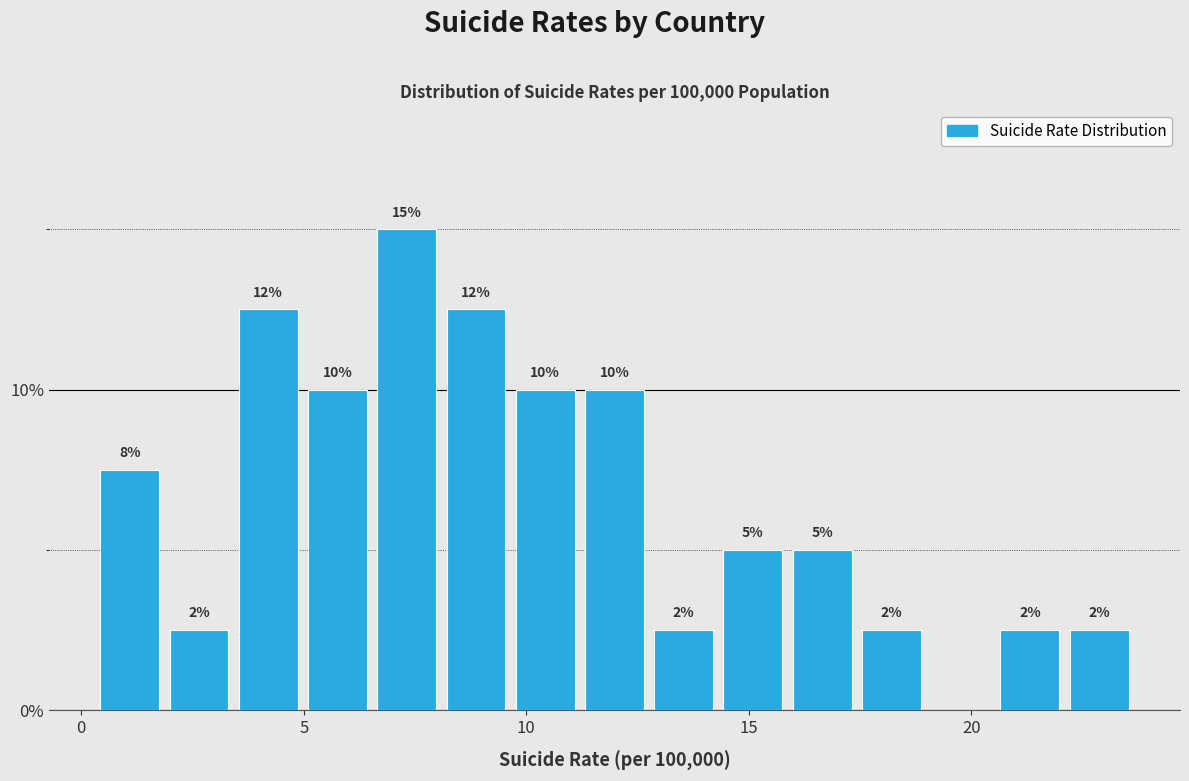

Around what value on the x-axis is the tallest bar? Give the approximate position of its centre, as read against the axis.

7.5